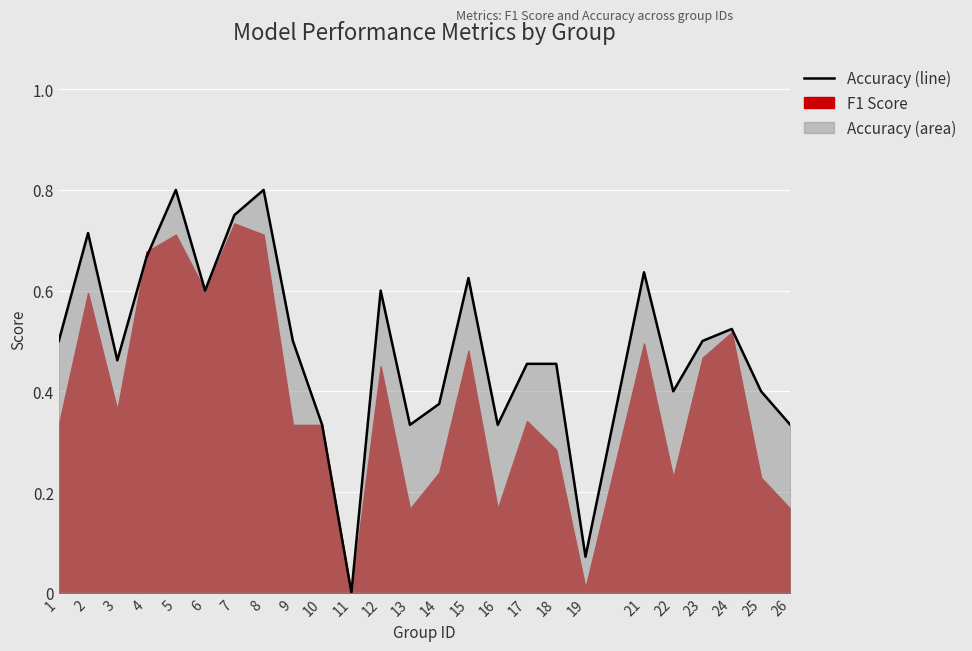

The chart shows a value of 0.4 at 25. True or false?

True